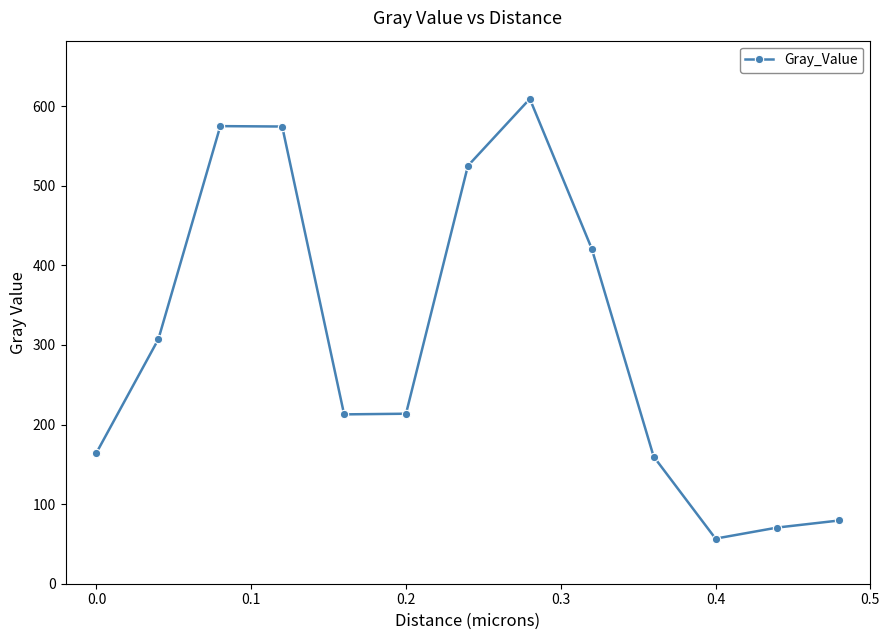

What is the sum of all values?

3969.2